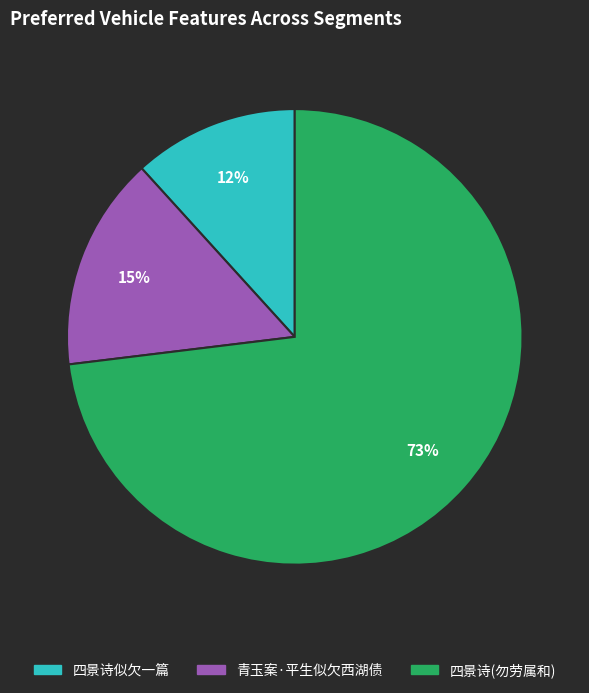

To the nearest percent, what is the average slice percentage?

33%